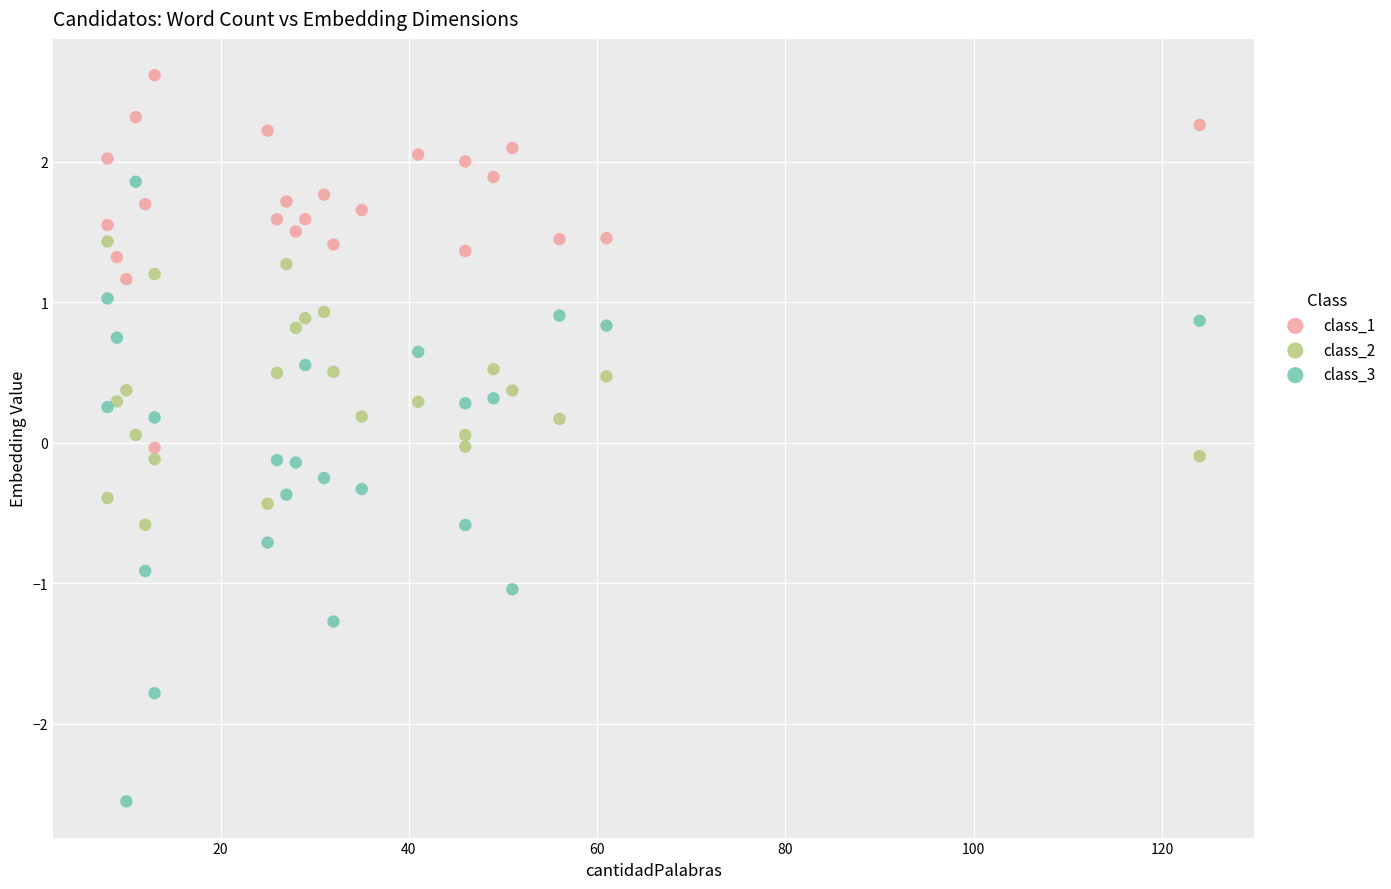

What is the X range (max minus min) for the scatter plot?

116.0